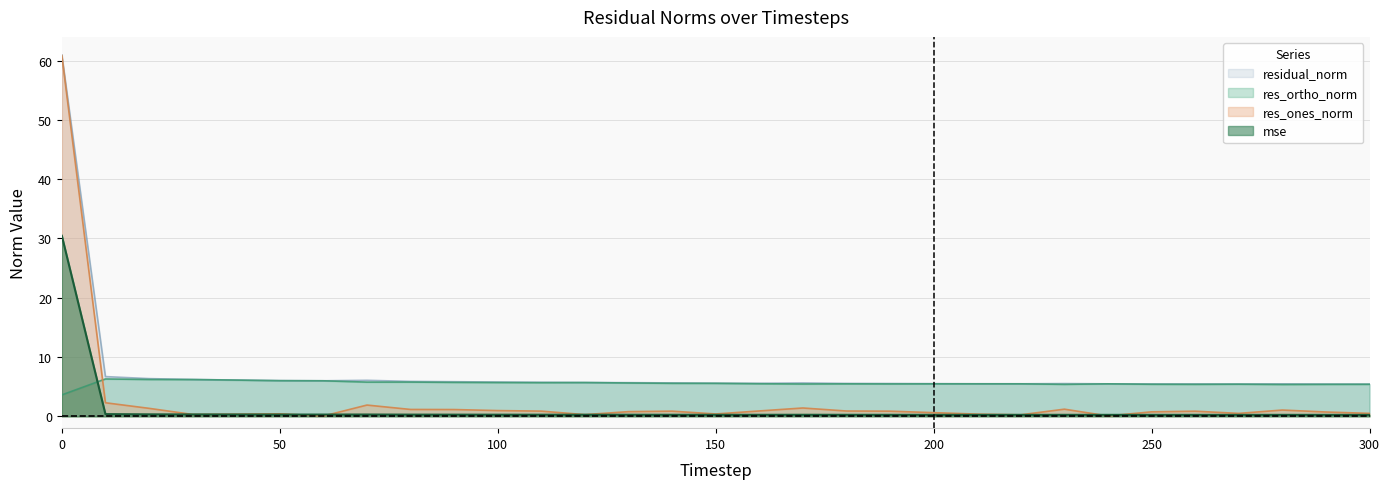

Which series has the widest spread of values?

res_ones_norm